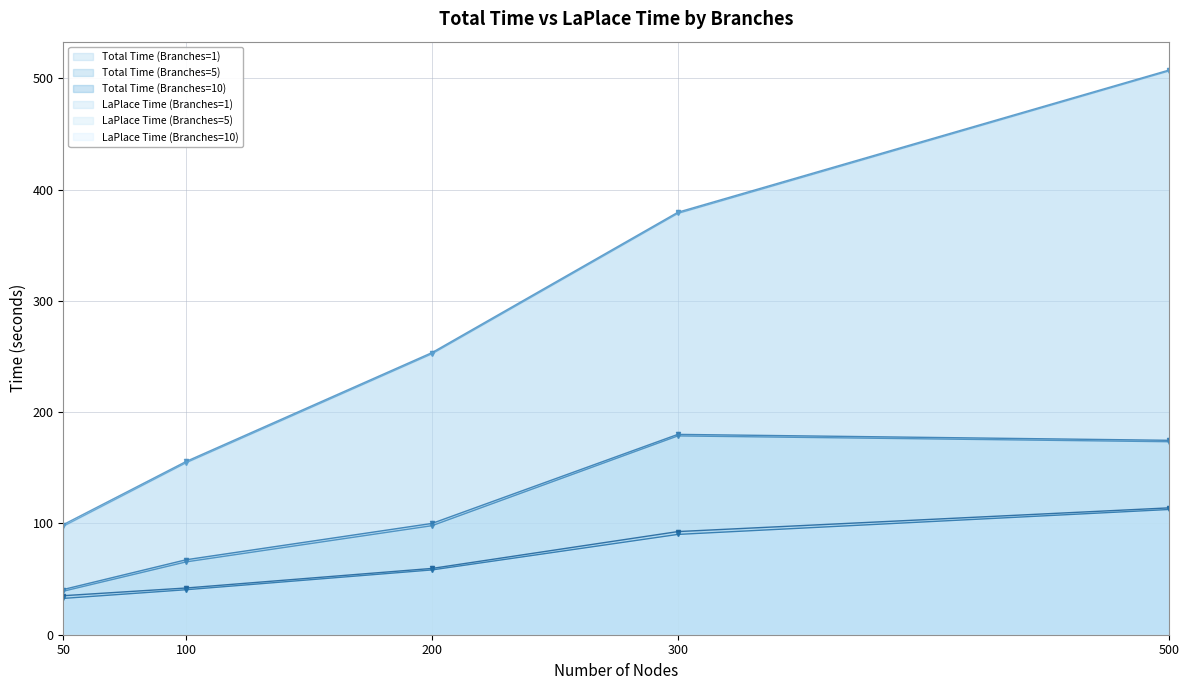

Which label corresponds to the largest value in the chart?

500